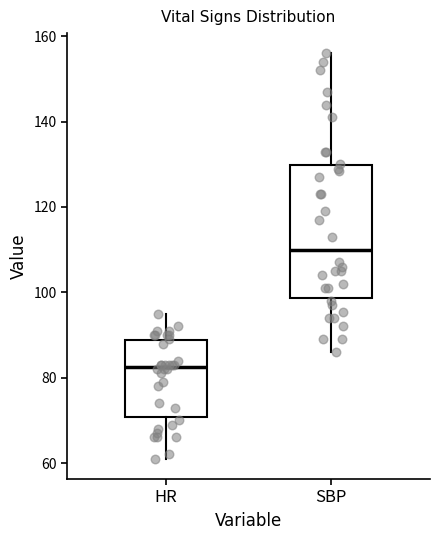

Reading left to right, read every box against the y-axis: the position of its median line, the range the box covers, and the ends of its whiskers. The values are not printed on the chart, so give them approximately, as read against the axis.

HR: median 82, box 70 to 88, whiskers 62 to 96
SBP: median 110, box 98 to 130, whiskers 86 to 156